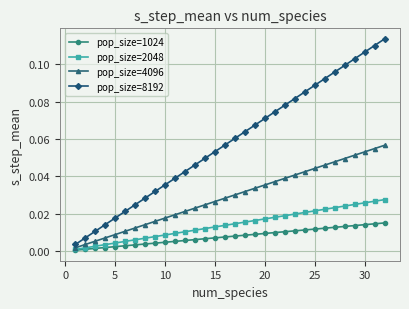

At how many categories does at least one series exceed 0?

32